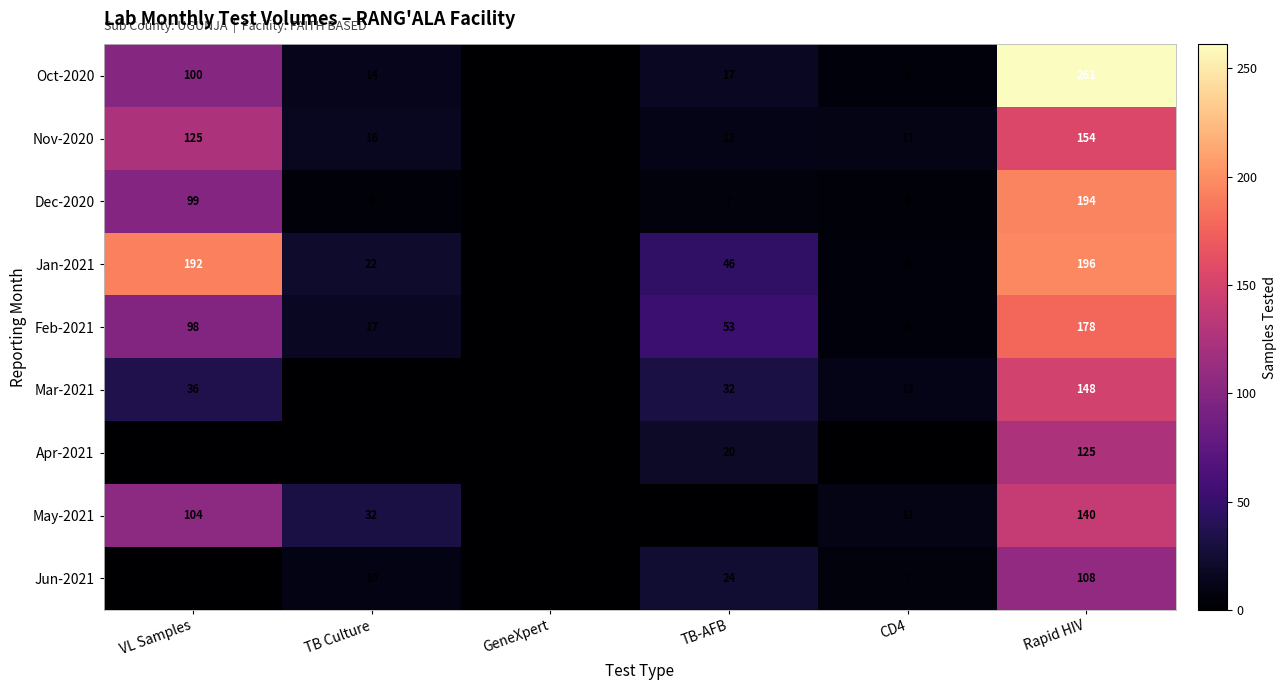

Between GeneXpert and Rapid HIV, which series saw the biggest shift?

Oct-2020